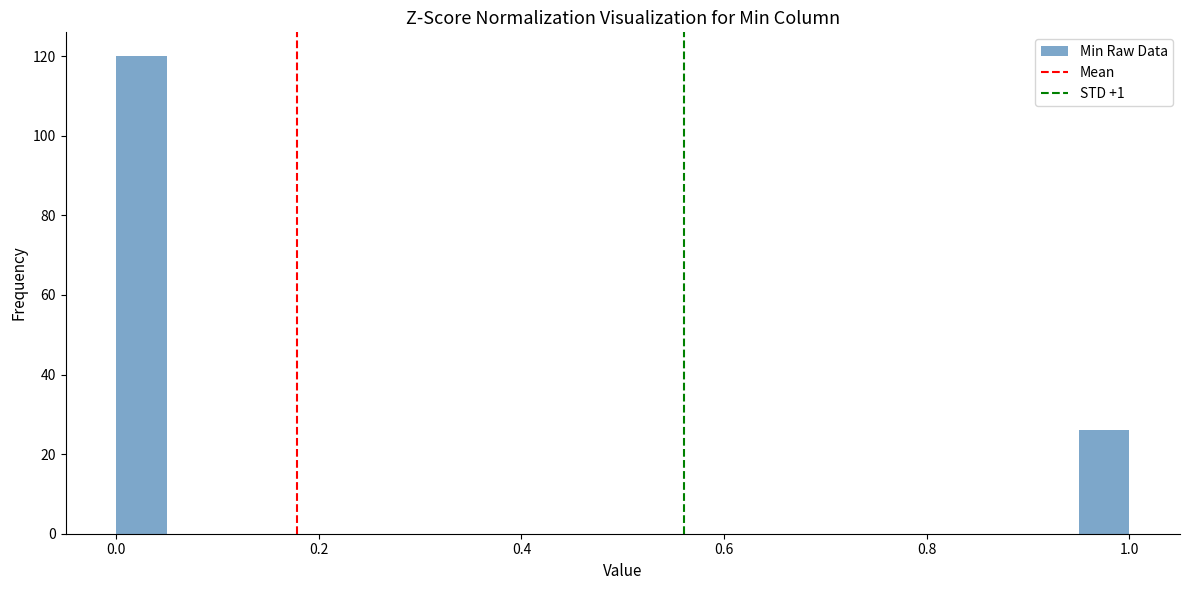

Read against the x-axis, roughly where is the centre of the tallest bar?

0.02